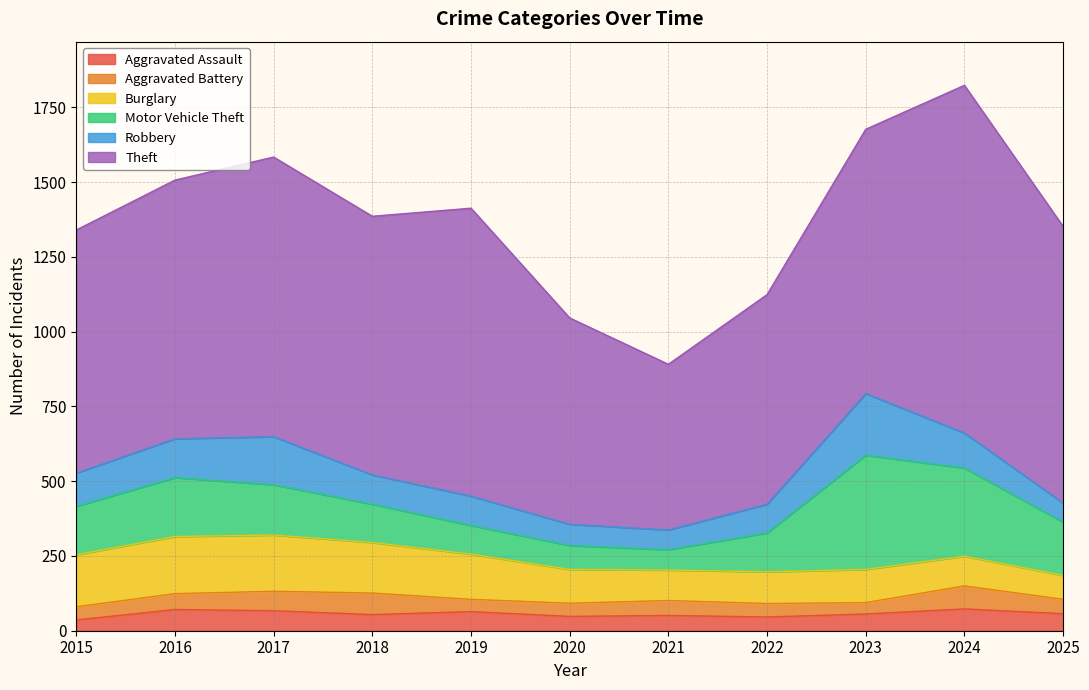

Where is the first local maximum for Aggravated Battery?

2018